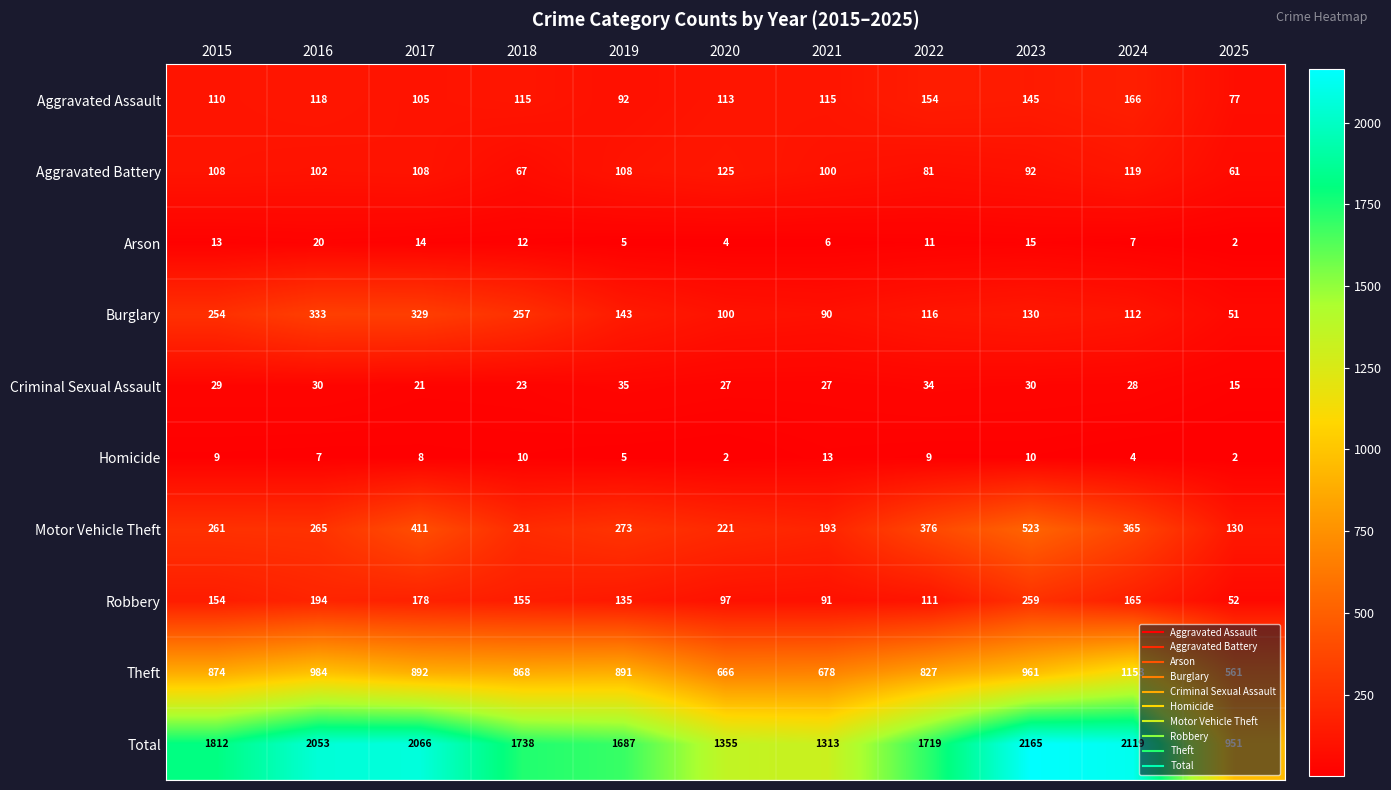

At which category does the chart reach its peak across all series?

2023